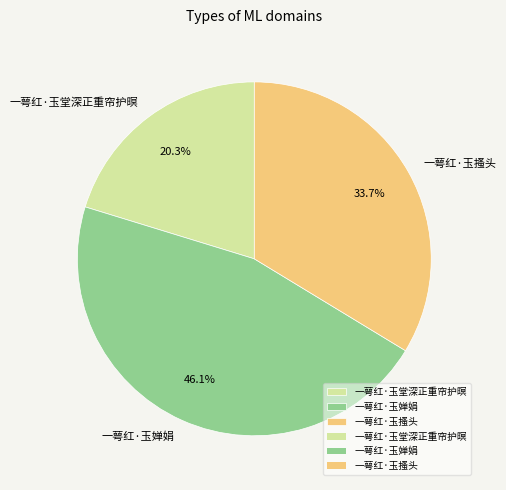

How many segments does this pie chart have?

3